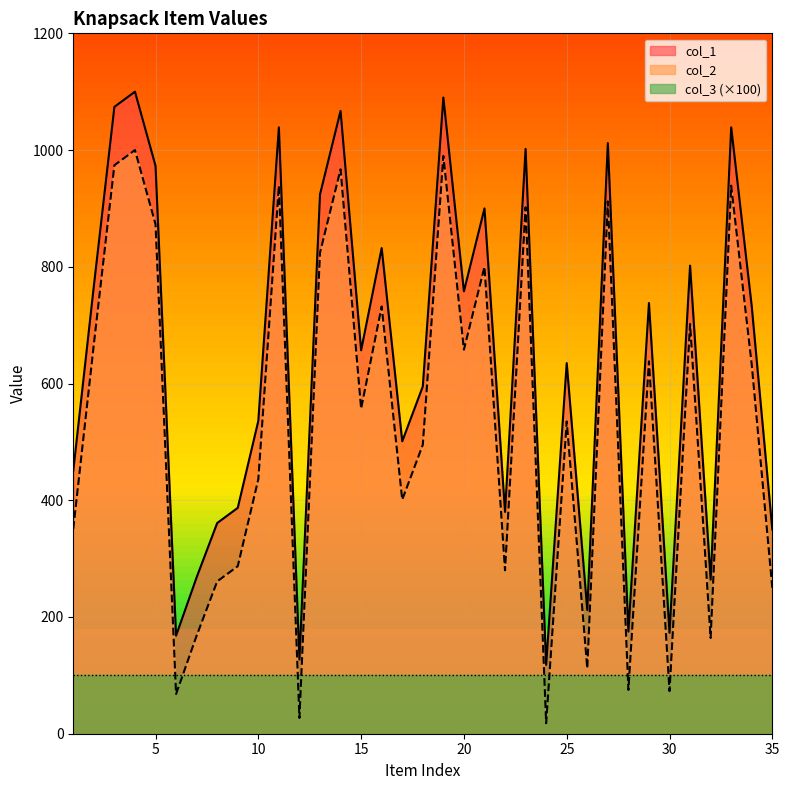

Between 17 and 27, which series saw the biggest shift?

col_1